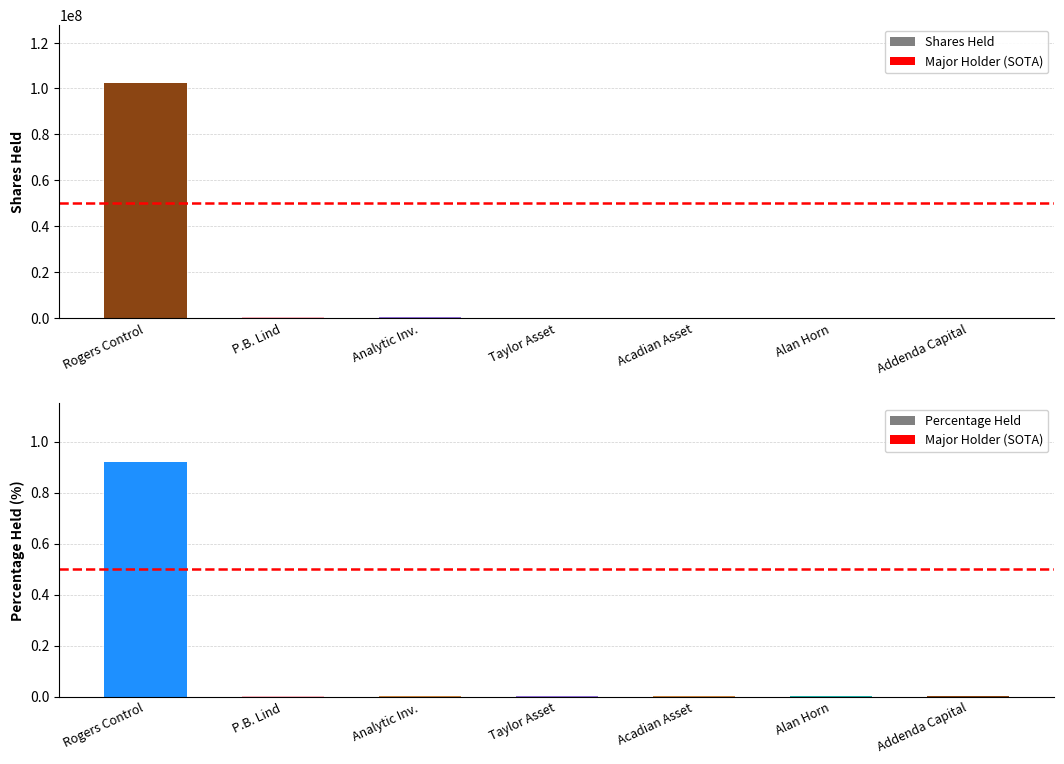

What is the difference between the maximum and minimum values in the Pct series?

0.9